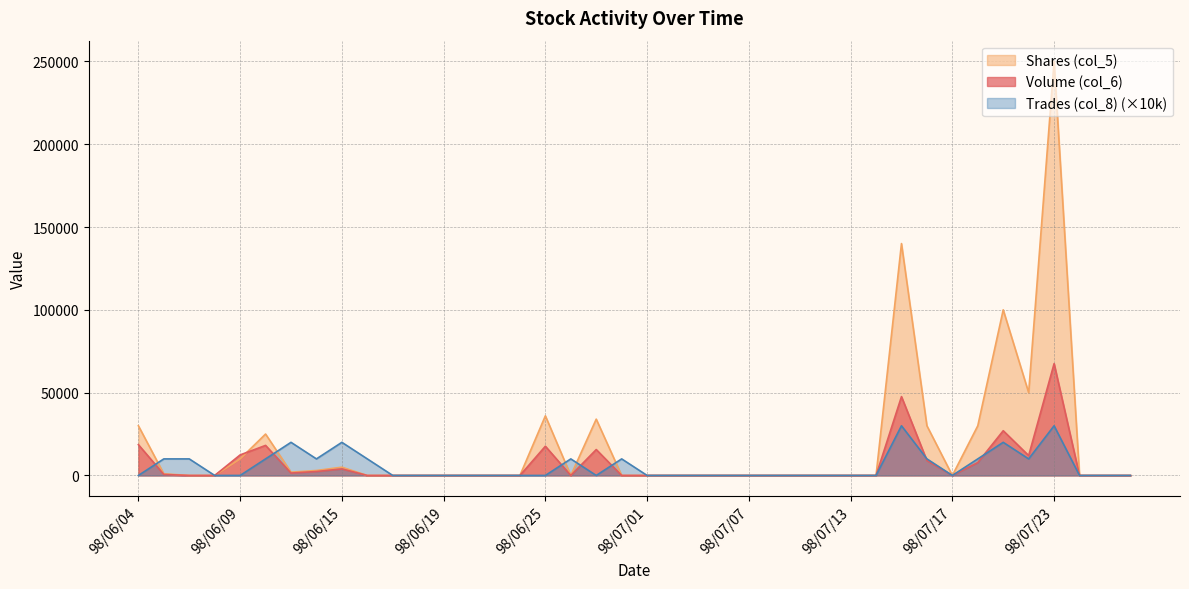

How many data points in Shares (col_5) are above 0?

15